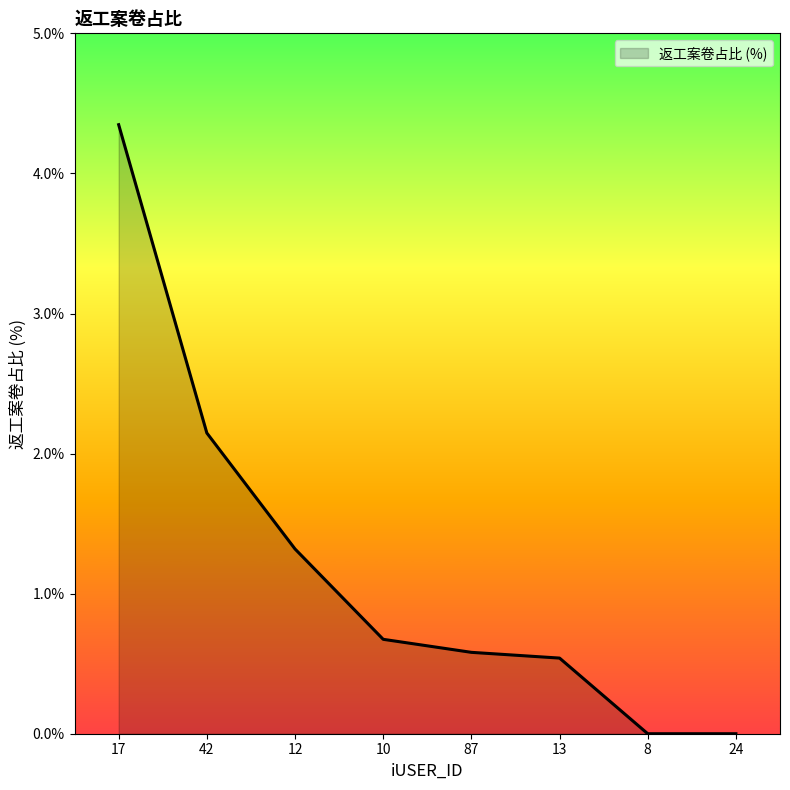

What position from the right is 13?

3